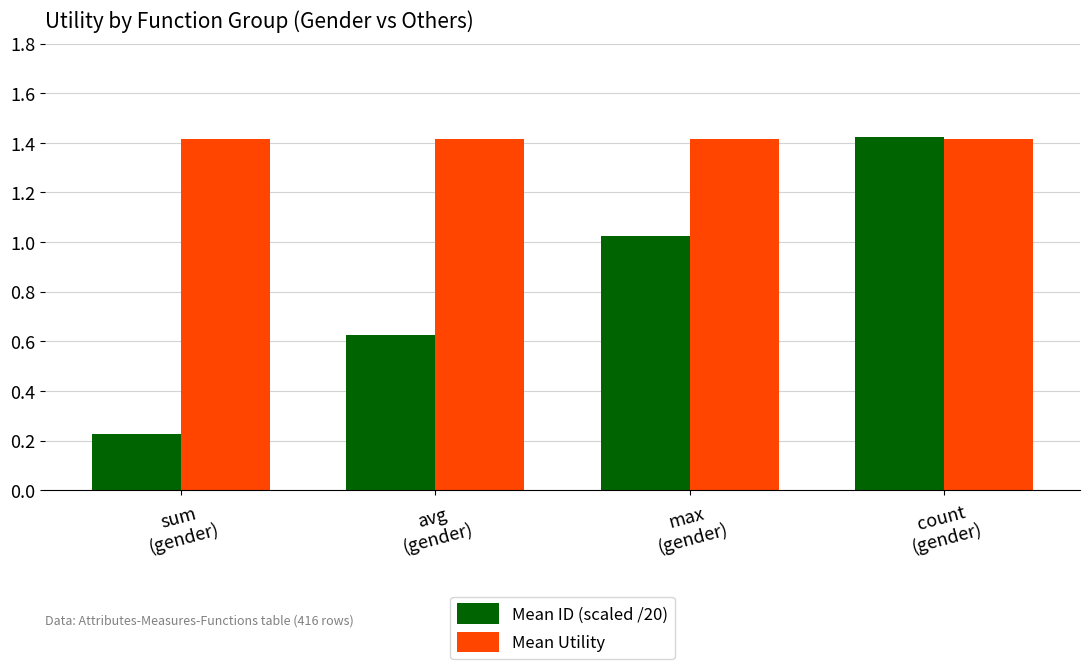

At max
(gender), list the series in order from largest to smallest.

Mean Utility, Mean ID (scaled /20)